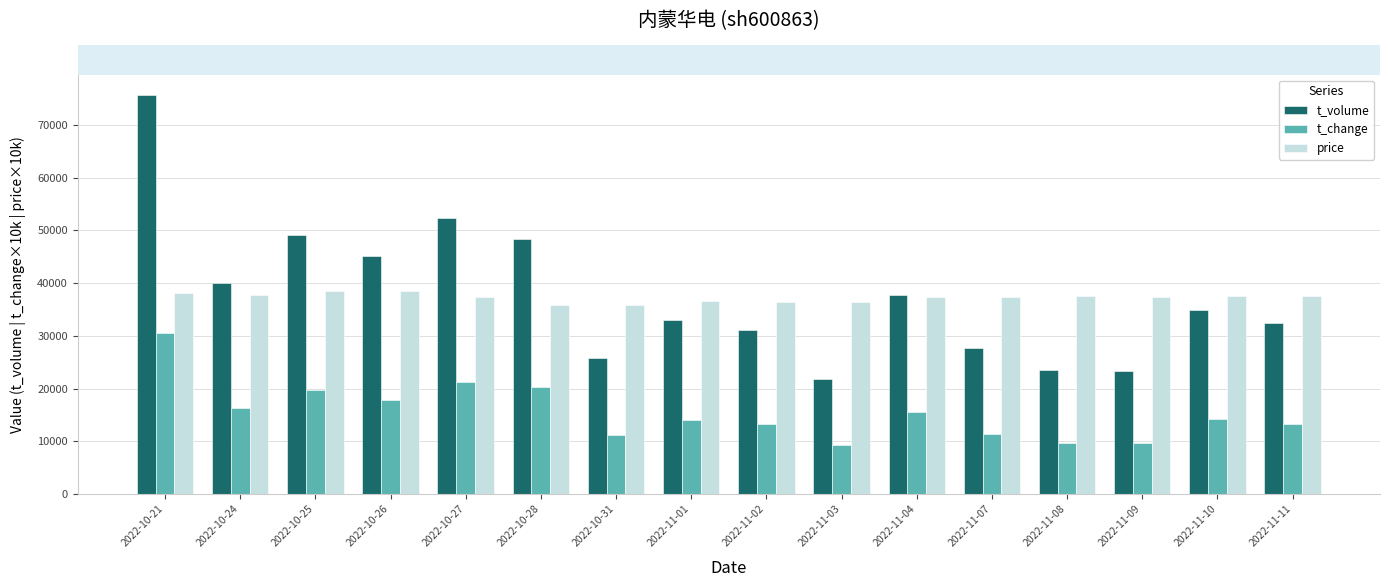

What position from the right is 2022-10-25?

14